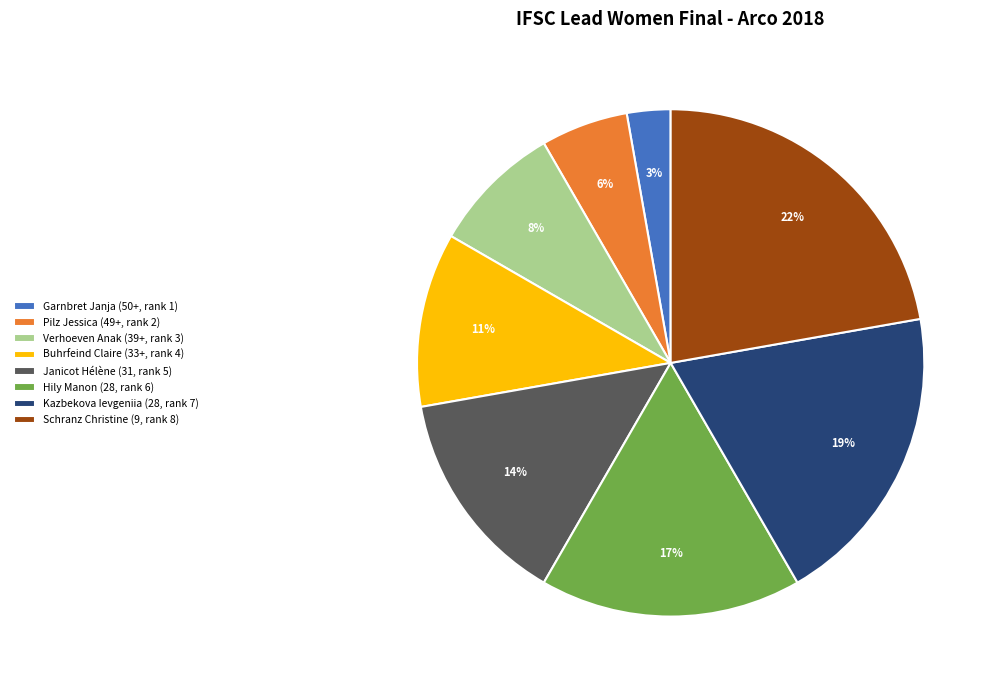

To the nearest percent, what is the difference between the Janicot Hélène and Garnbret Janja slice percentages?

11%